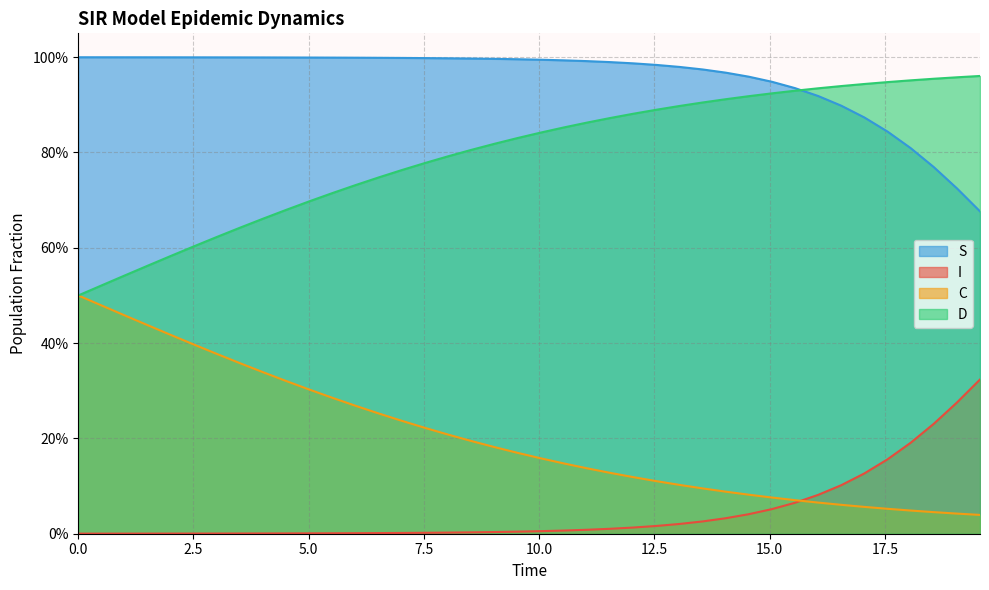

What are all the series names shown in the legend?

S, I, C, D